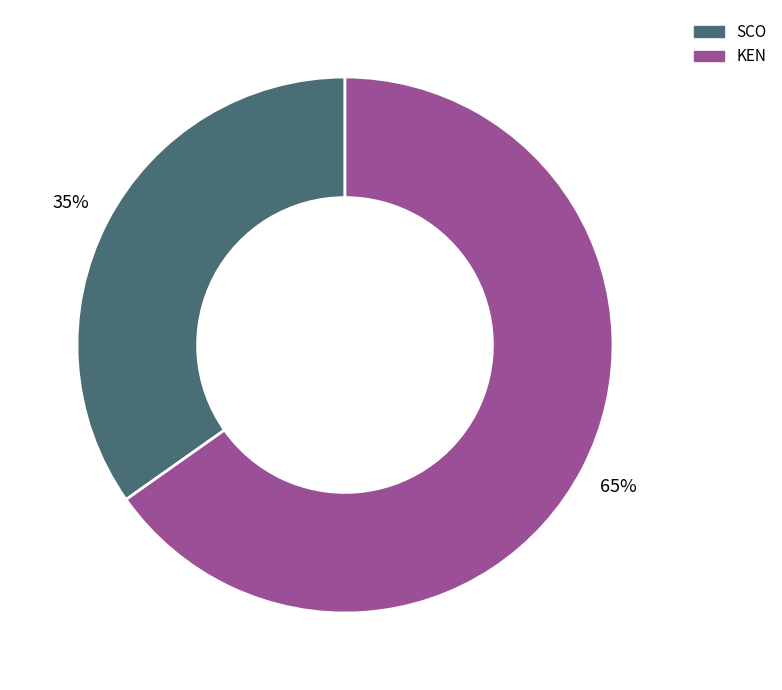

Does any single category account for the majority?

Yes